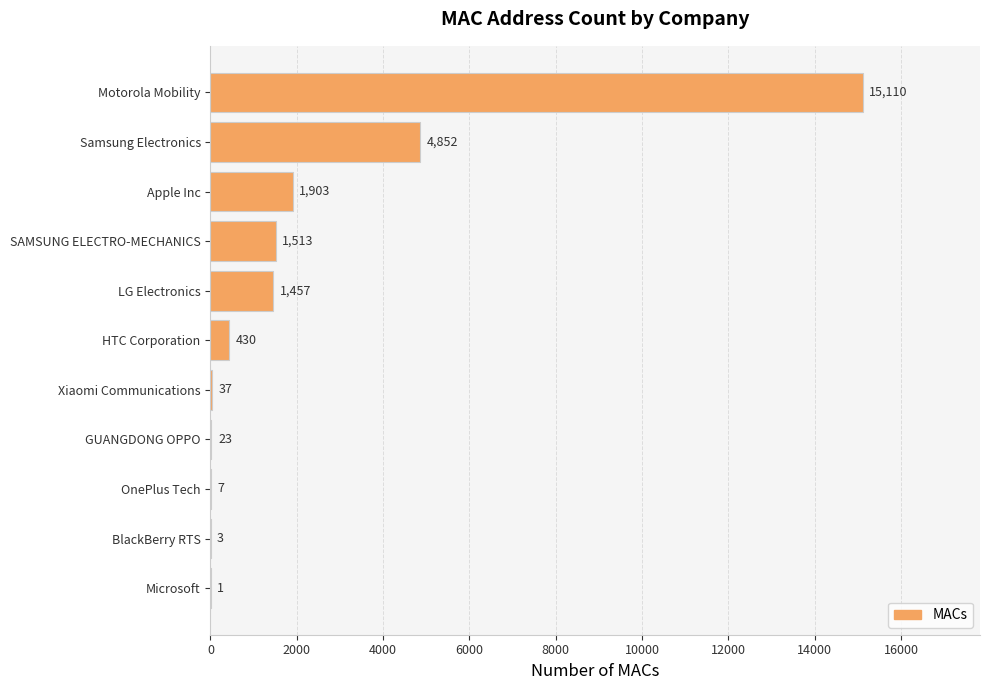

Reading bottom to top, extract all data points from this chart.

Microsoft=1	BlackBerry RTS=3	OnePlus Tech=7	GUANGDONG OPPO=23	Xiaomi Communications=37	HTC Corporation=430	LG Electronics=1457	SAMSUNG ELECTRO-MECHANICS=1513	Apple Inc=1903	Samsung Electronics=4852	Motorola Mobility=15110